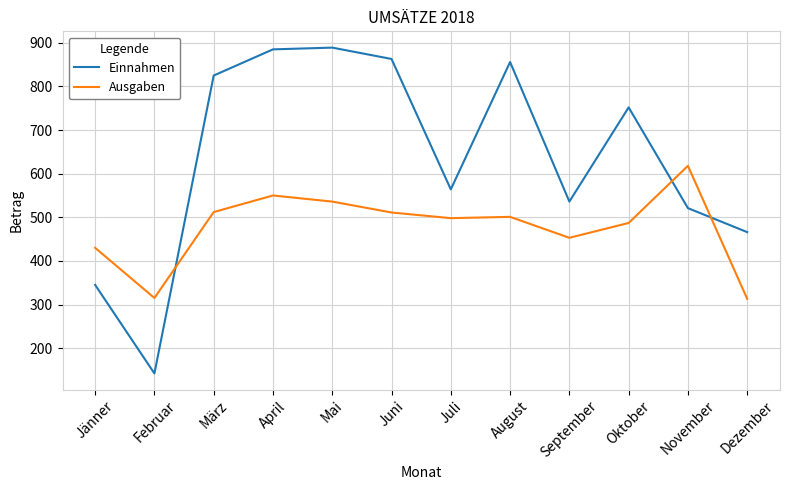

After their last crossing, which series has the higher values: Einnahmen or Ausgaben?

Einnahmen